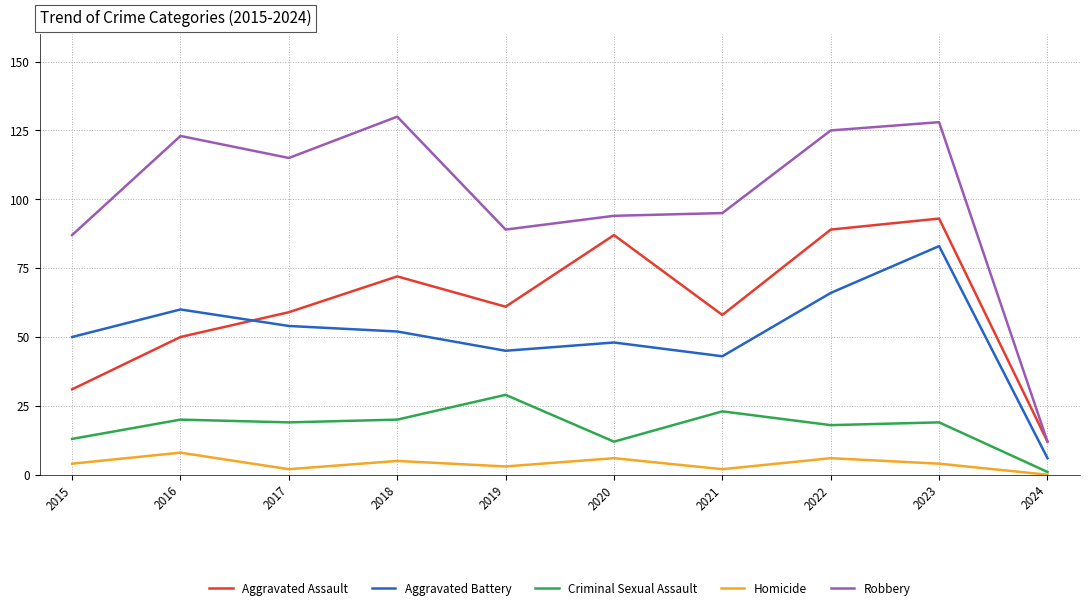

True or false: Aggravated Battery and Robbery intersect in this chart.

False